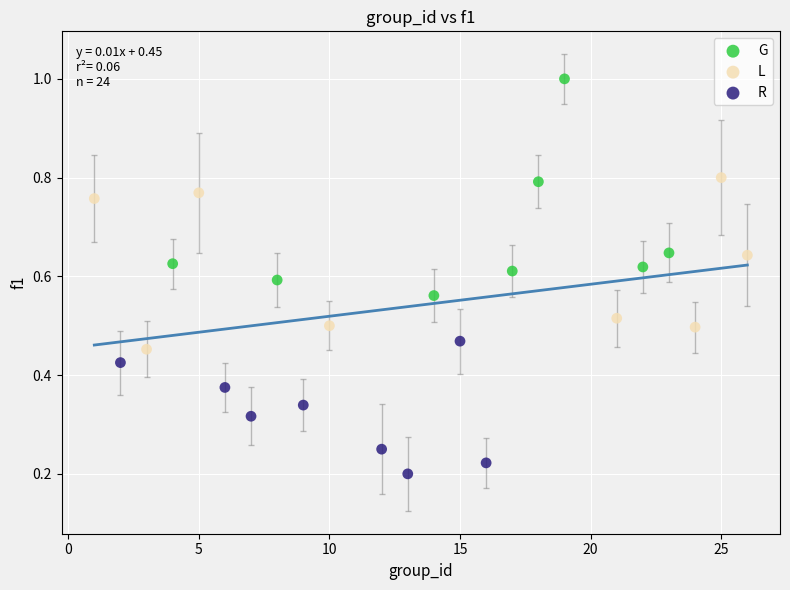

What are all the series names shown in the legend?

G, L, R